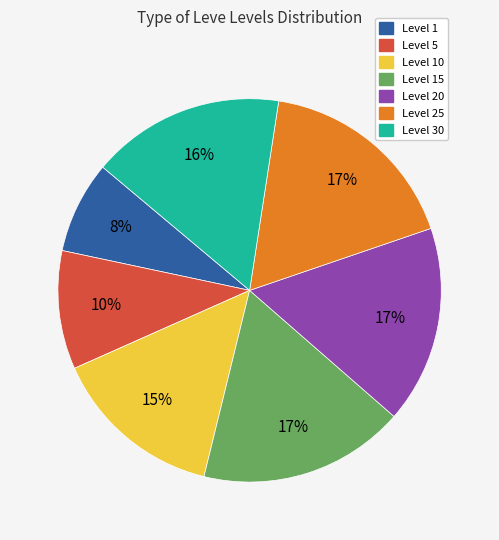

How many segments does this pie chart have?

7